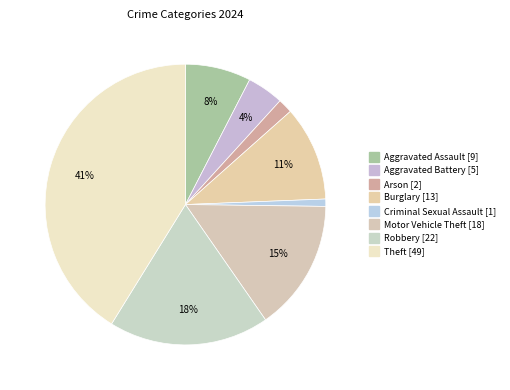

Rank the categories by value from highest to lowest.

Theft, Robbery, Motor Vehicle Theft, Burglary, Aggravated Assault, Aggravated Battery, Arson, Criminal Sexual Assault